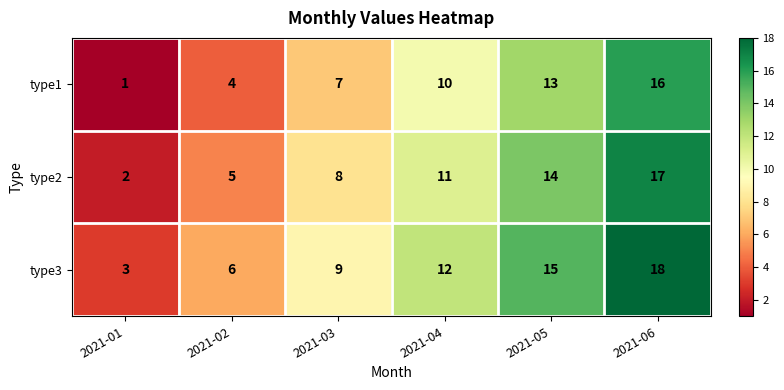

At which label does type1 reach its peak?

2021-06